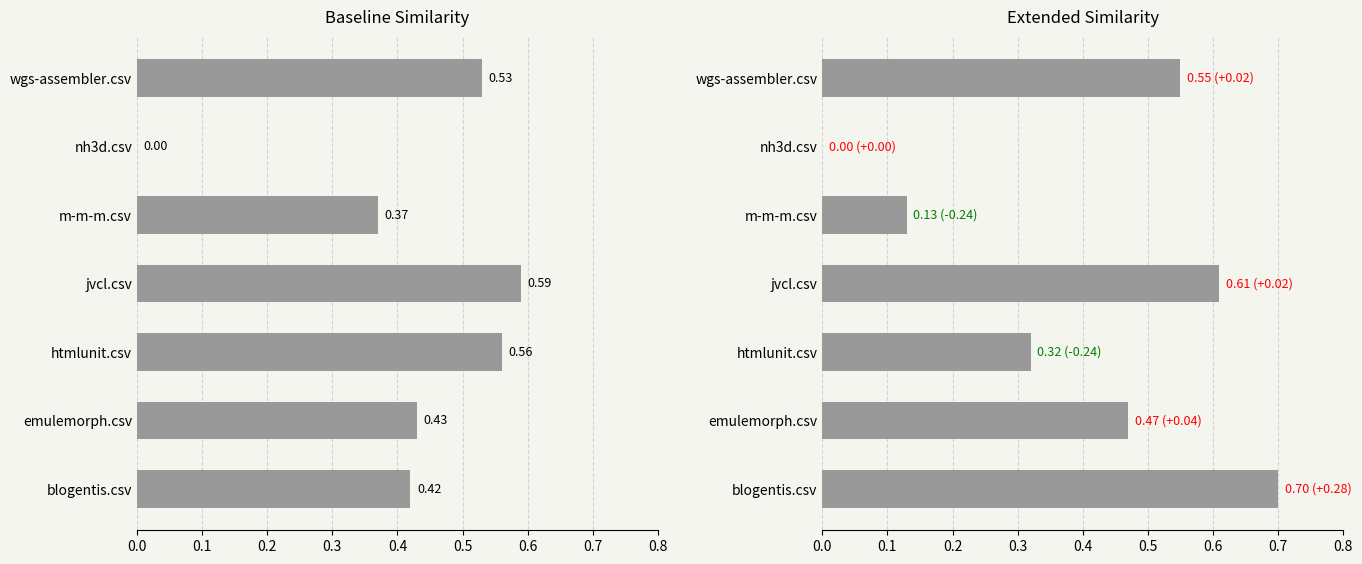

Which has a higher value, wgs-assembler.csv or jvcl.csv?

jvcl.csv